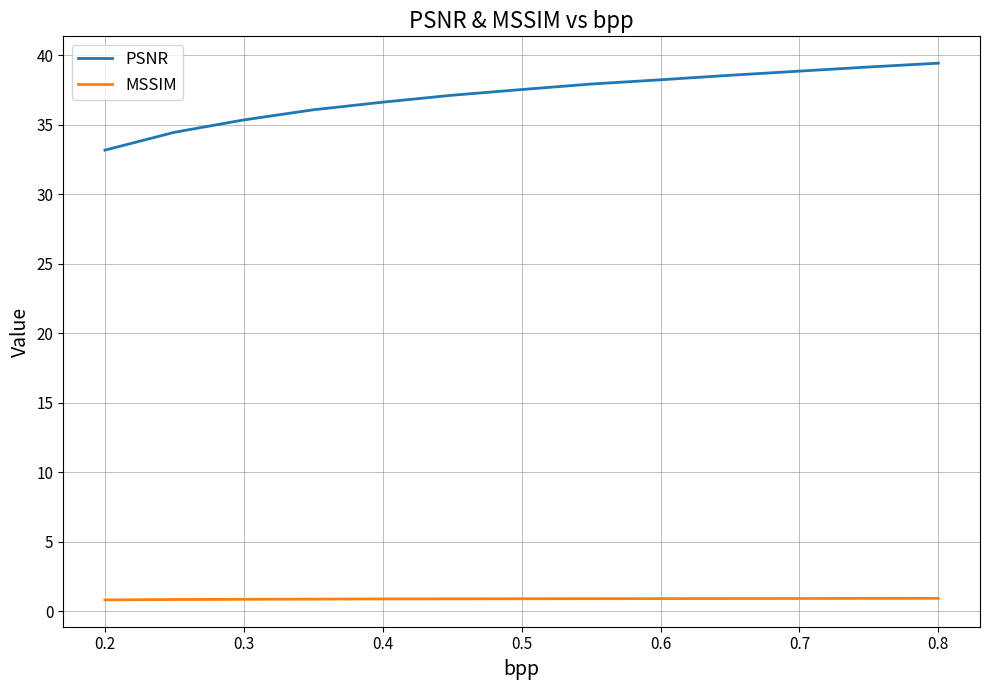

List the series in order of their peak value, highest first.

PSNR, MSSIM